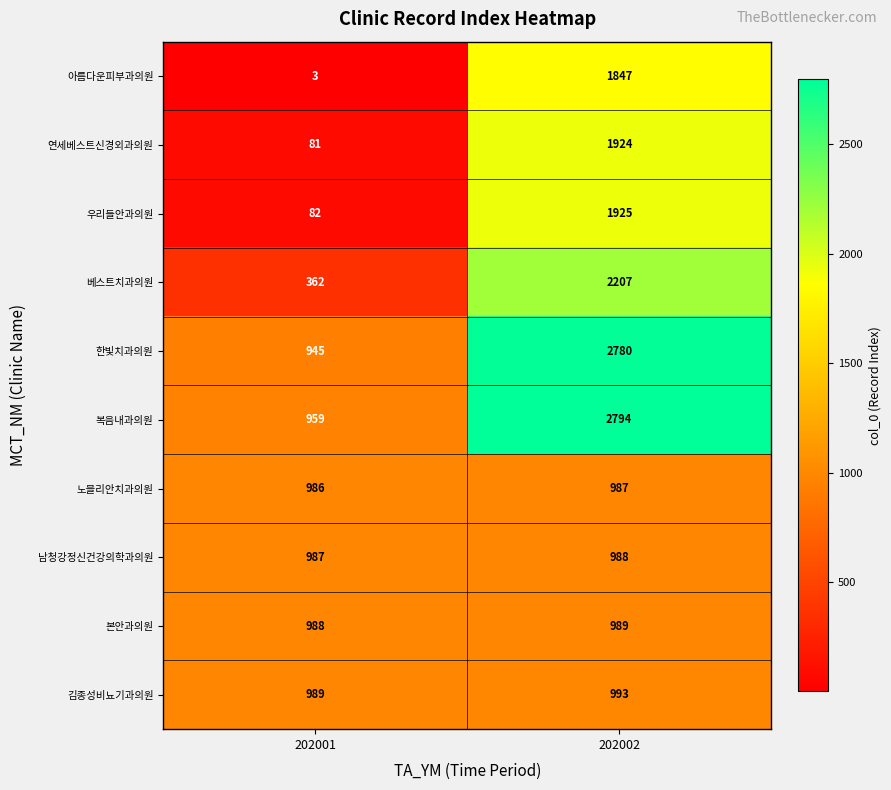

At which label is 베스트치과의원 closest to 1284?

202001